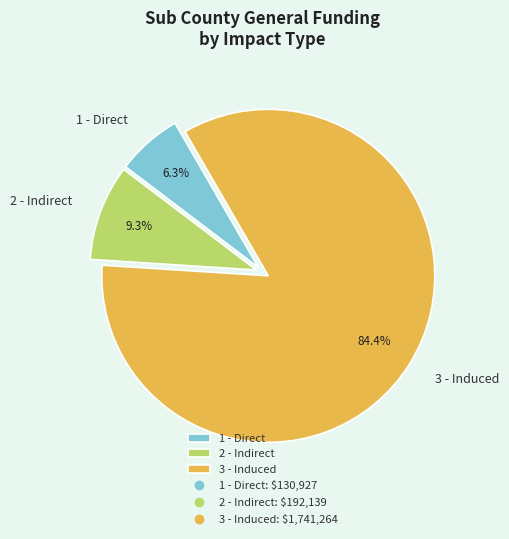

The 3 - Induced slice represents 84% of the pie. True or false?

True